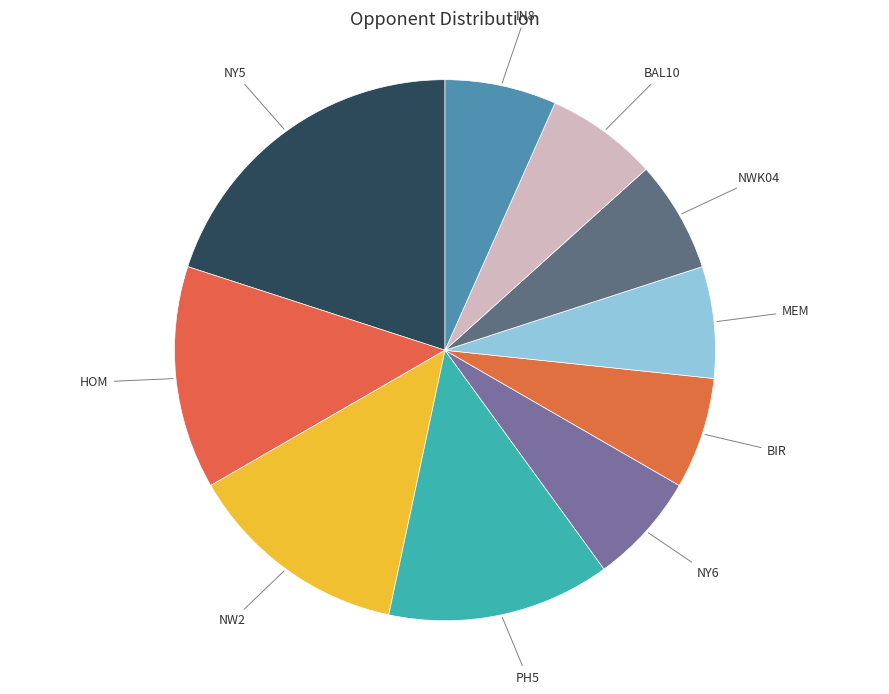

How many segments does this pie chart have?

10